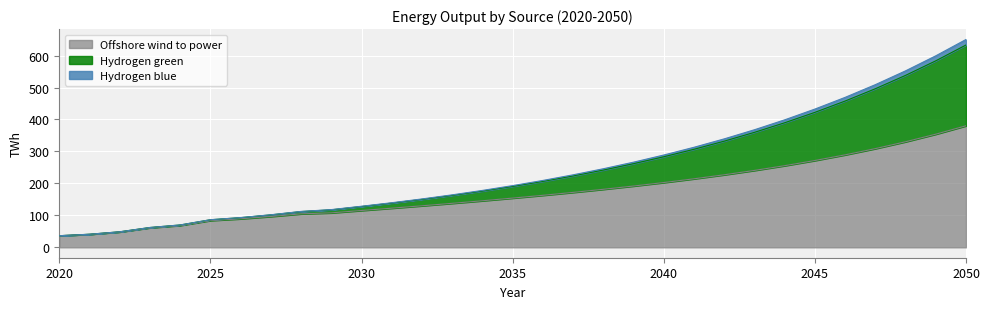

At which category is the sum across all series the highest?

2050